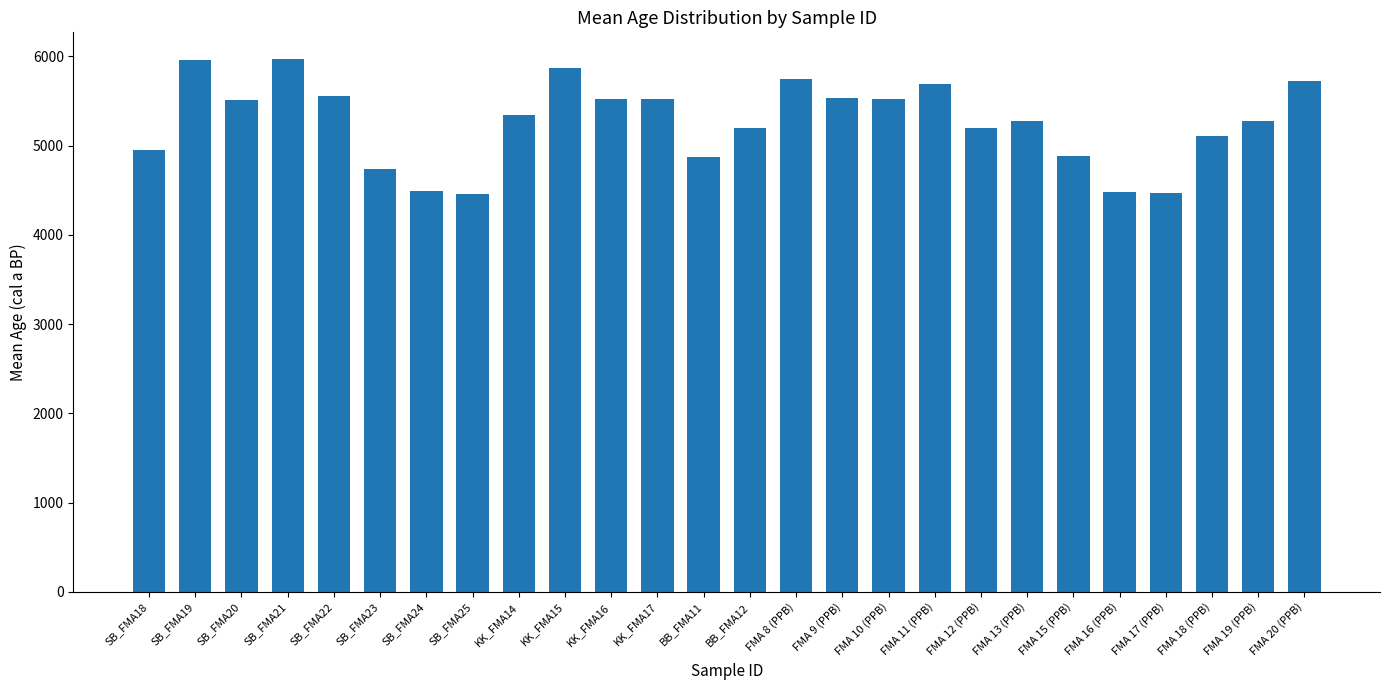

What is the maximum value shown in the chart?

5970.0